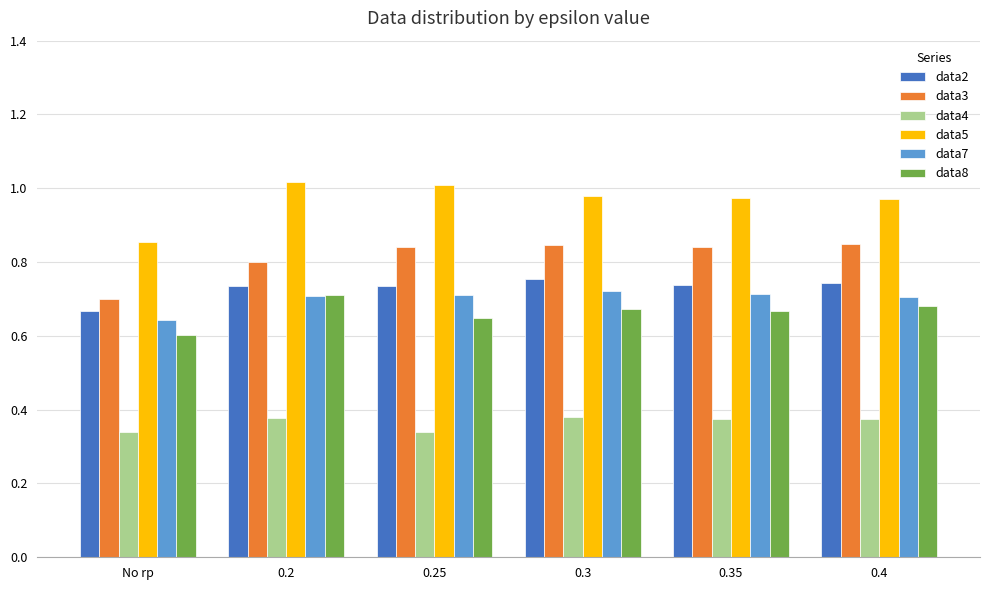

What is the sum of the data2 values at 0.2 and 0.3?

1.5